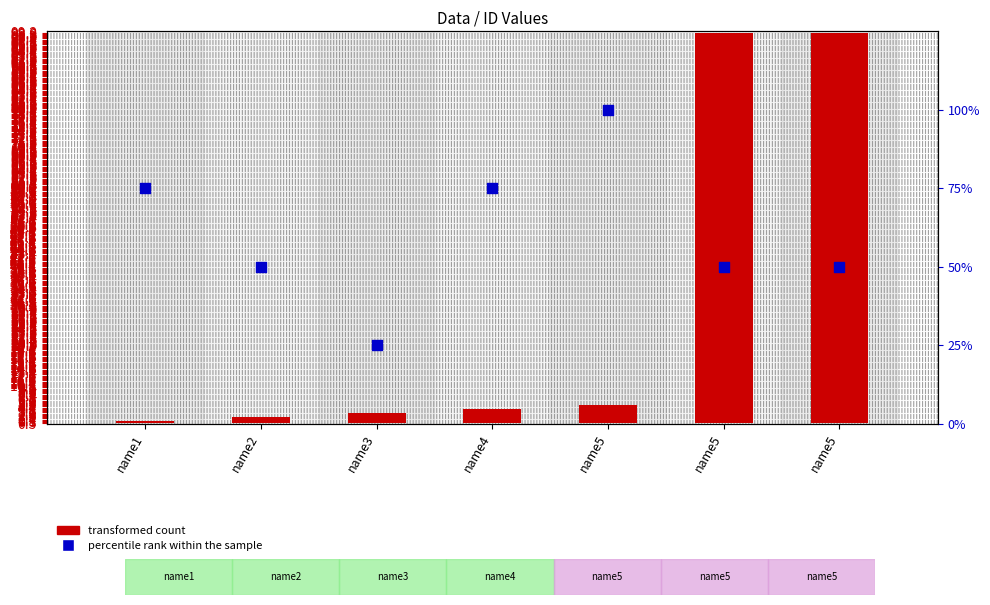

At which category is the sum across all series the highest?

name5